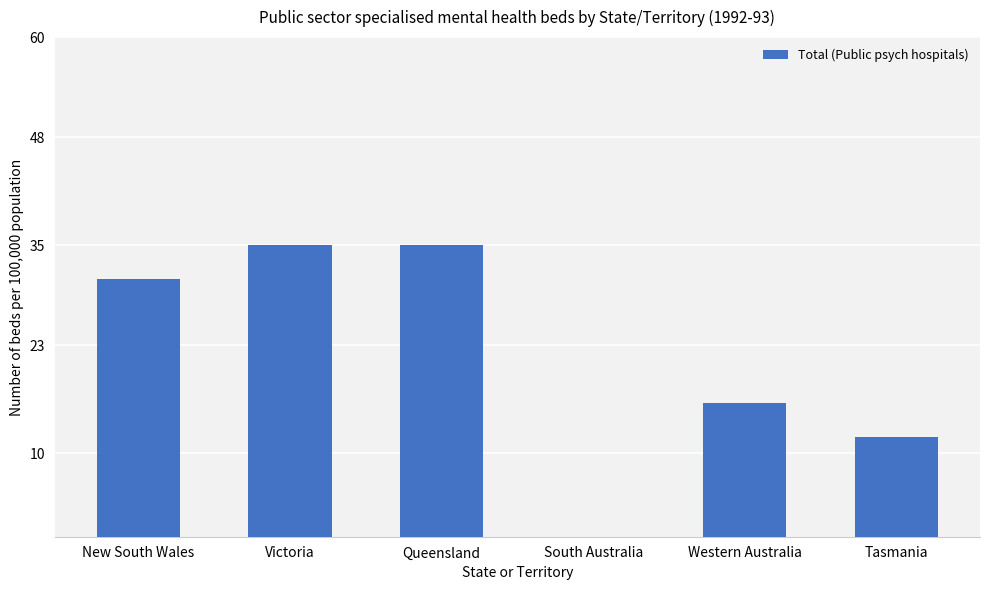

Count the values in the range 12 to 35.

5